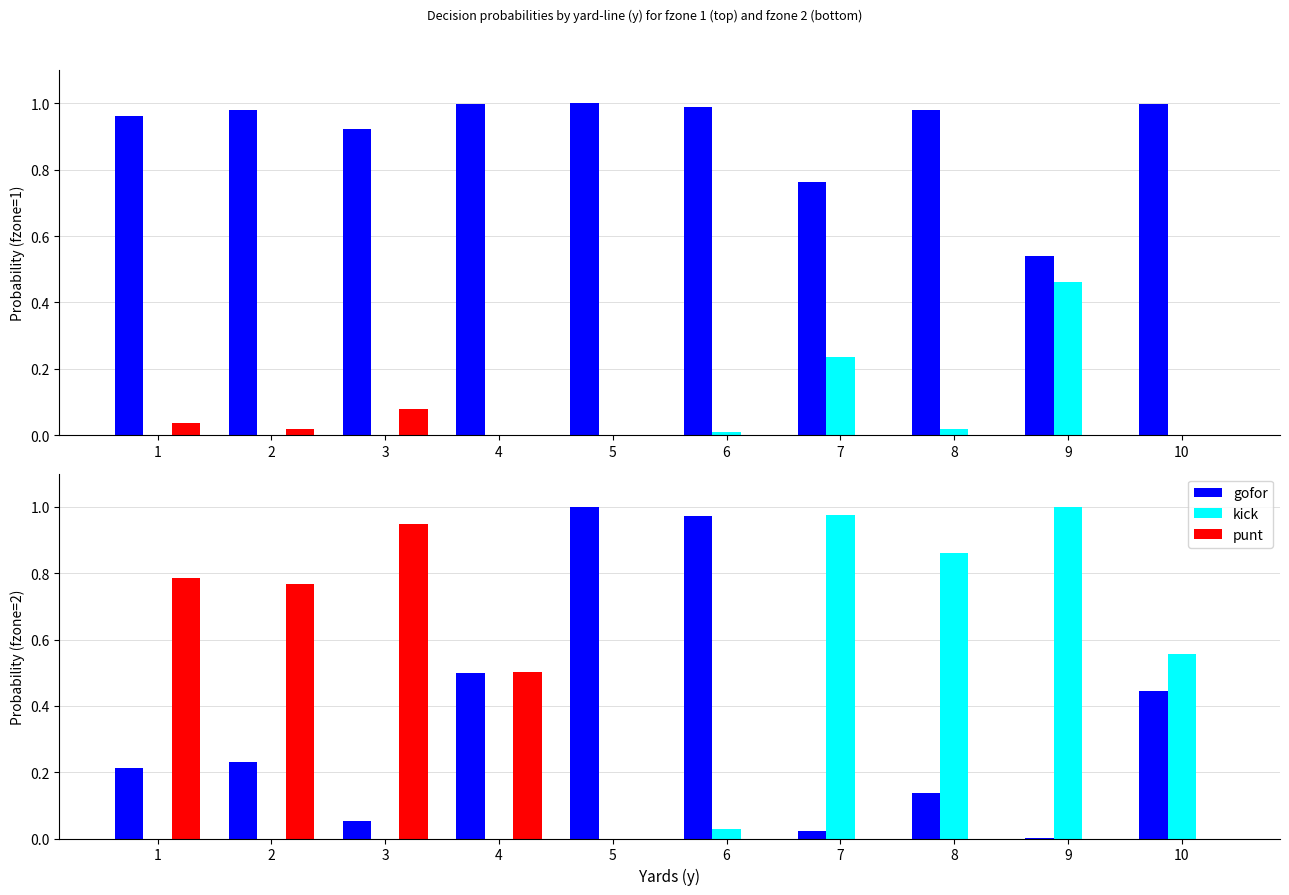

How many series are shown in this chart?

3